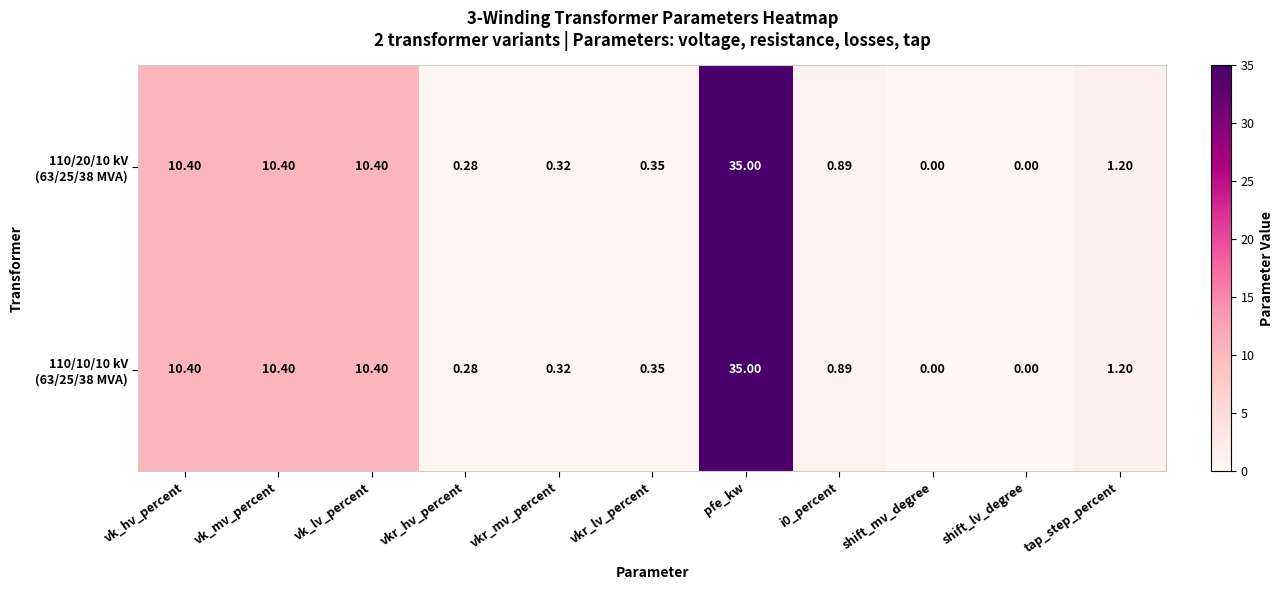

What is the greatest value displayed?

35.0